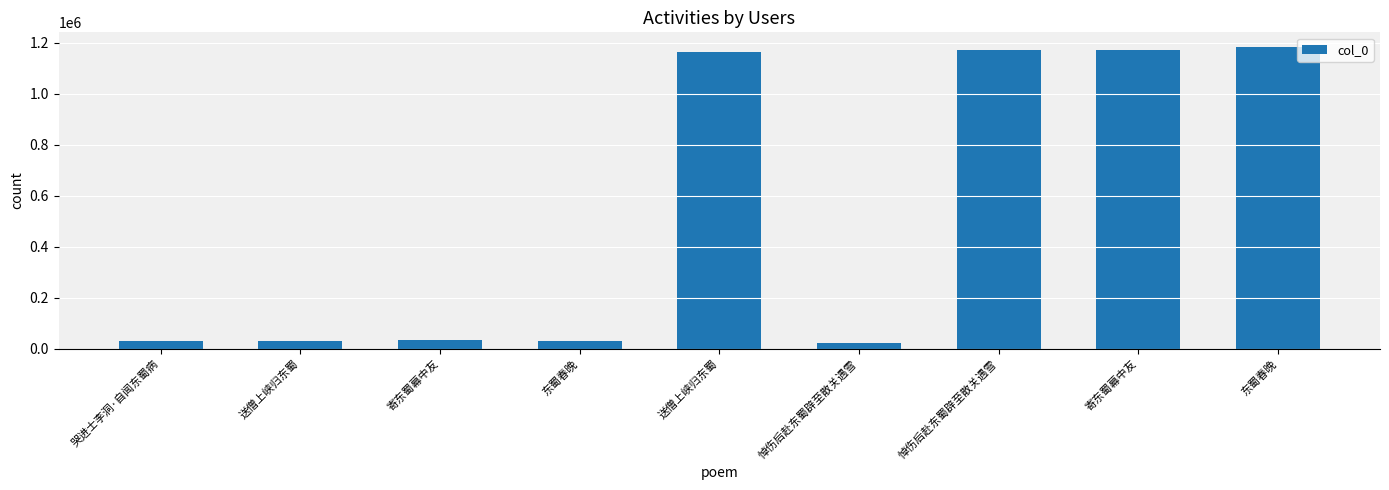

Does the chart contain any negative values?

No